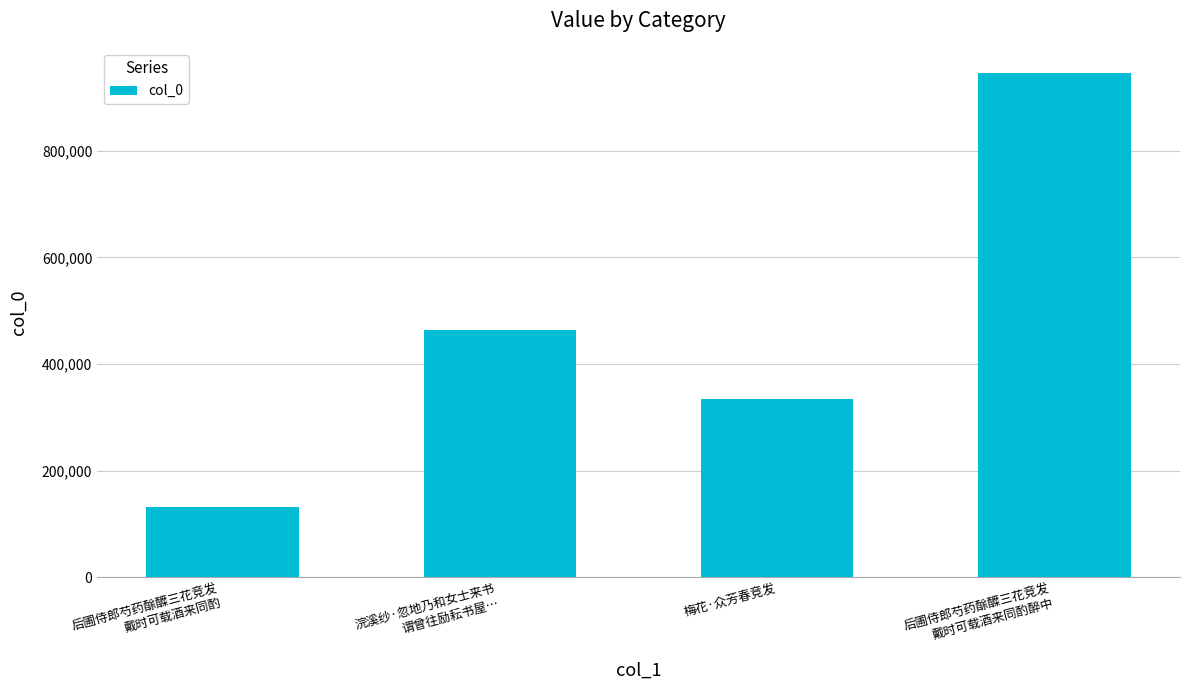

What position from the right is 浣溪纱·忽地乃和女士来书
谓曾往励耘书屋…?

3